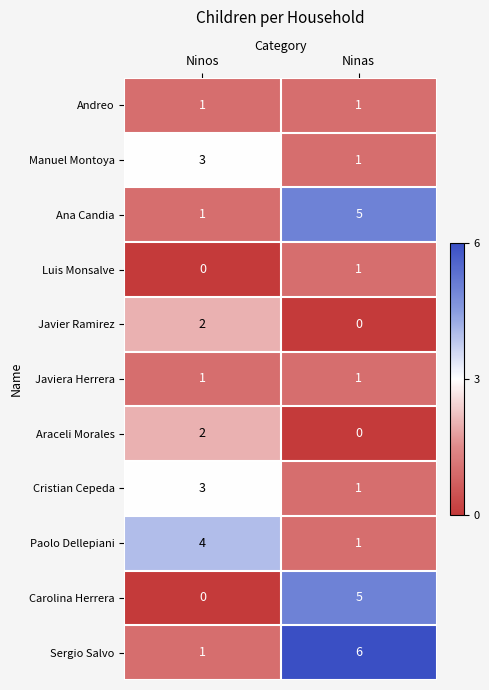

The Javier Ramirez series shows 0 at Ninas. True or false?

True